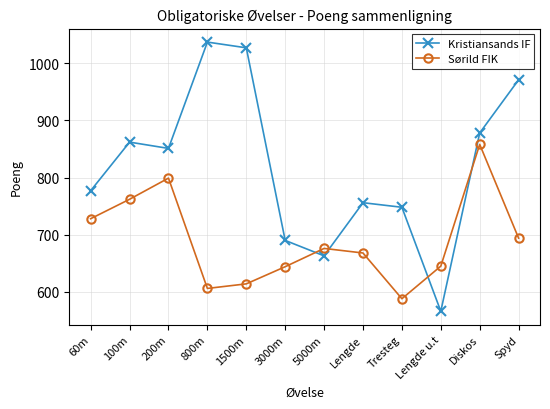

At which category does the chart reach its peak across all series?

800m